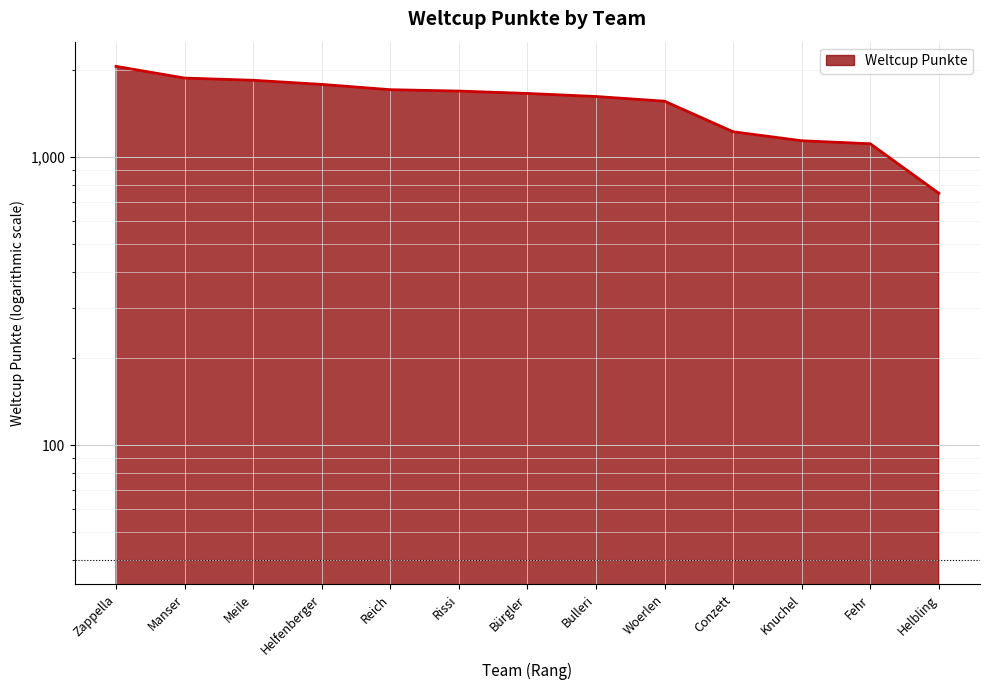

What is the difference between the maximum and minimum values?

1318